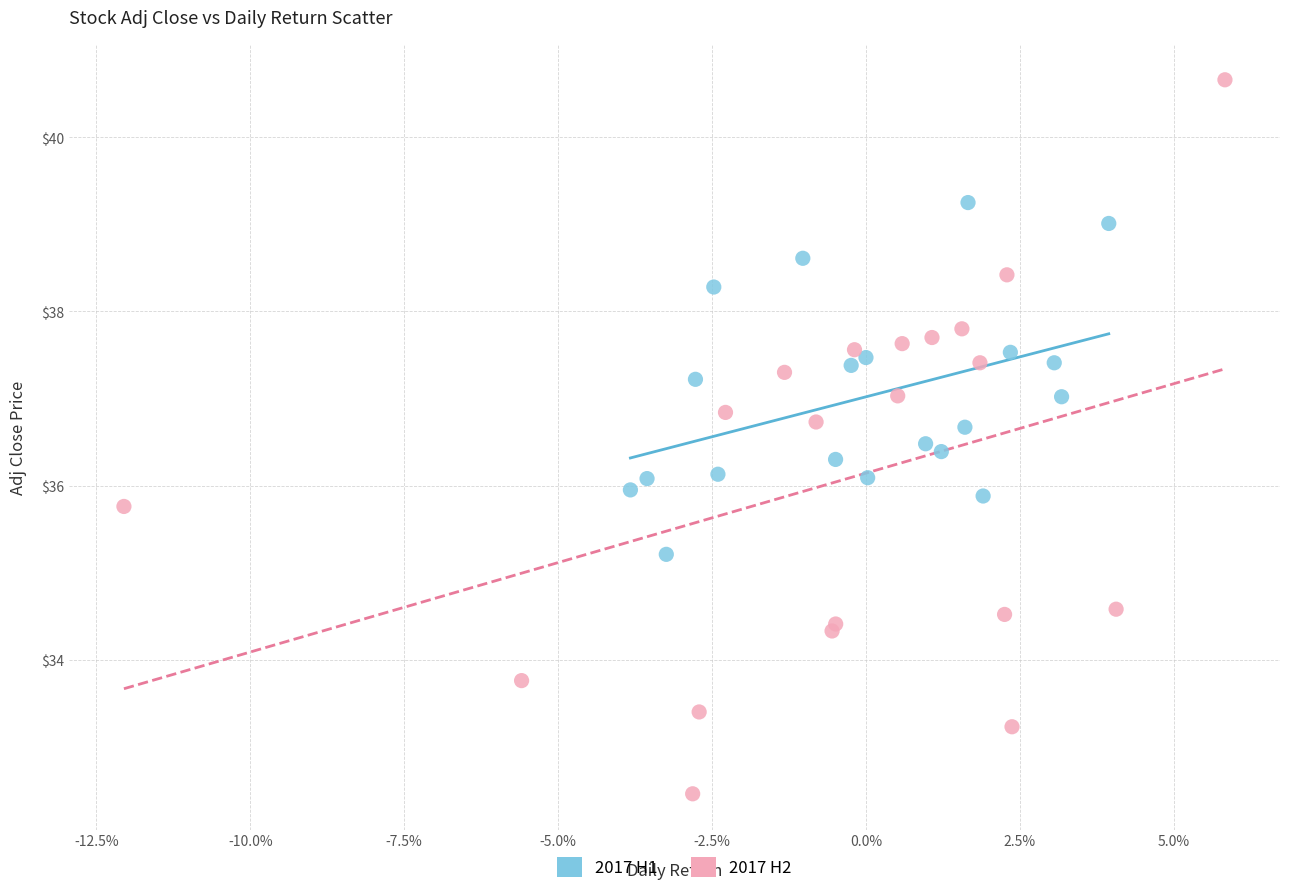

Which series has the largest Y range (max minus min)?

2017 H2